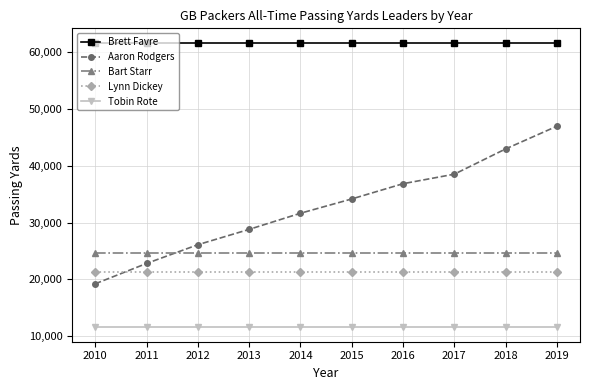

Reading right to left, extract all data points from this chart.

Brett Favre: 61655	61655	61655	61655	61655	61655	61655	61655	61655	61655
Aaron Rodgers: 46946	42944	38502	36827	34145	31630	28793	26094	22797	19219
Bart Starr: 24718	24718	24718	24718	24718	24718	24718	24718	24718	24718
Lynn Dickey: 21369	21369	21369	21369	21369	21369	21369	21369	21369	21369
Tobin Rote: 11535	11535	11535	11535	11535	11535	11535	11535	11535	11535